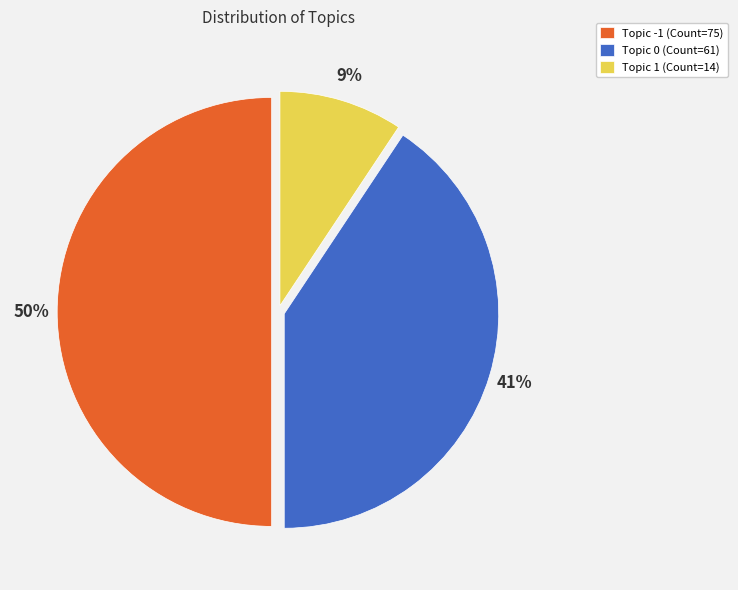

The Topic -1 (Count=75) slice represents 50% of the pie. True or false?

True